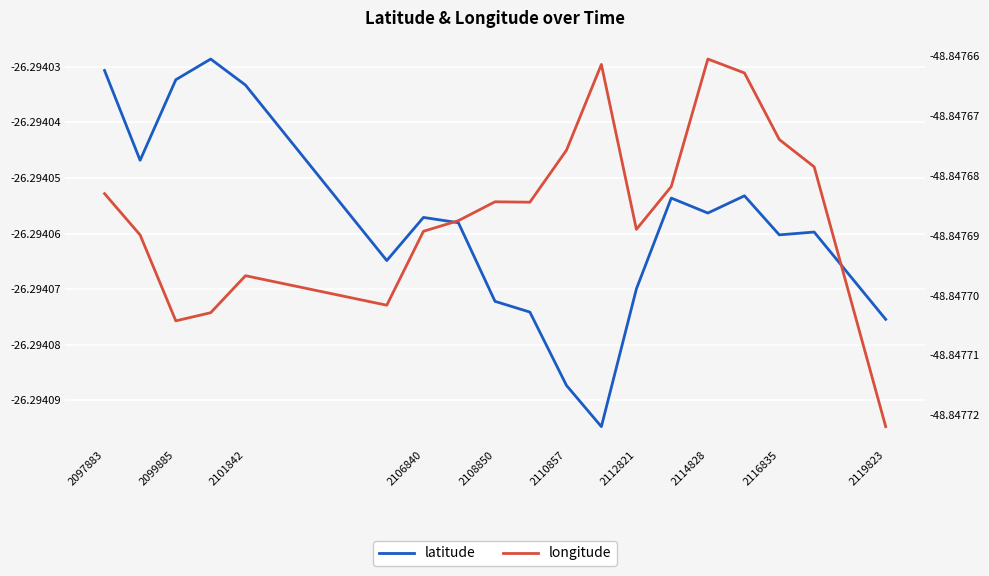

True or false: latitude and longitude cross at least once.

False